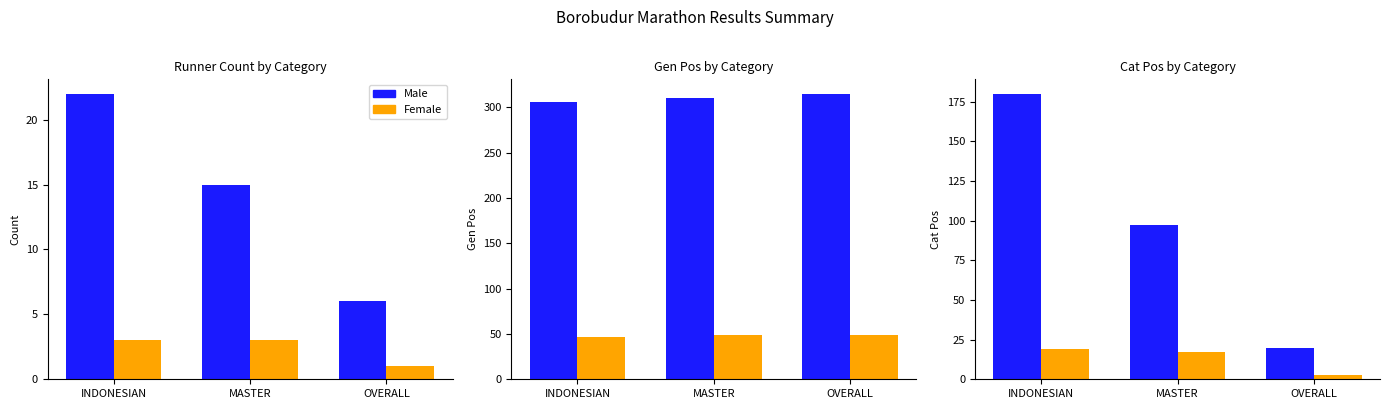

What is the label of the 1st bar from the right?

OVERALL